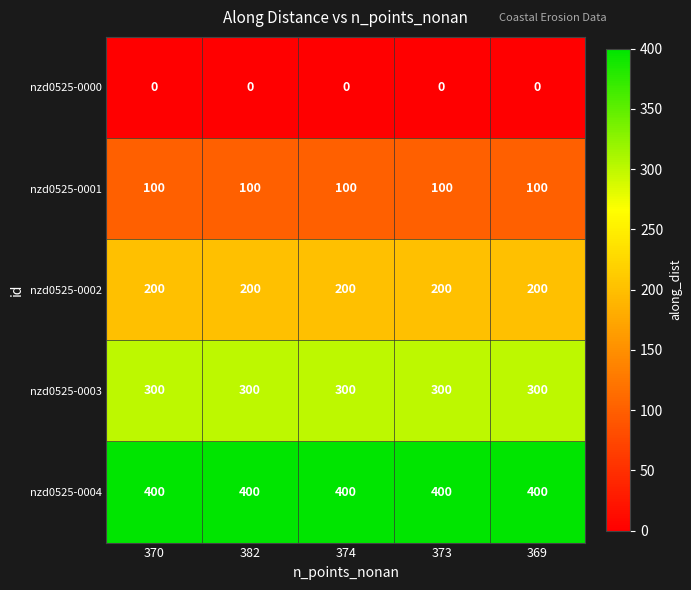

What is the difference between the highest and lowest values at 373?

400